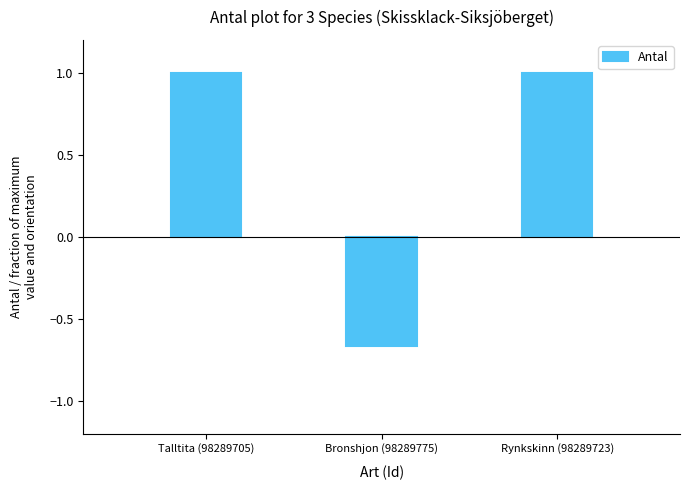

Reading left to right, what are all the values shown in this chart?

Talltita (98289705)=1.0	Bronshjon (98289775)=-0.7	Rynkskinn (98289723)=1.0